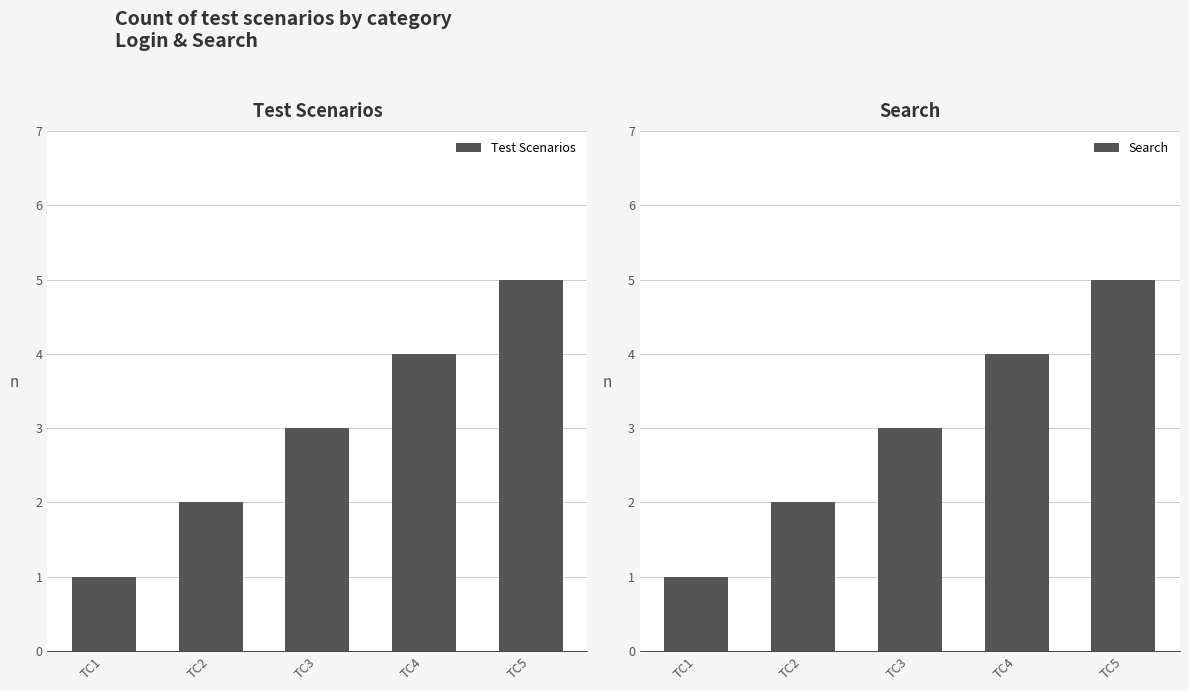

What is the smallest value displayed?

1